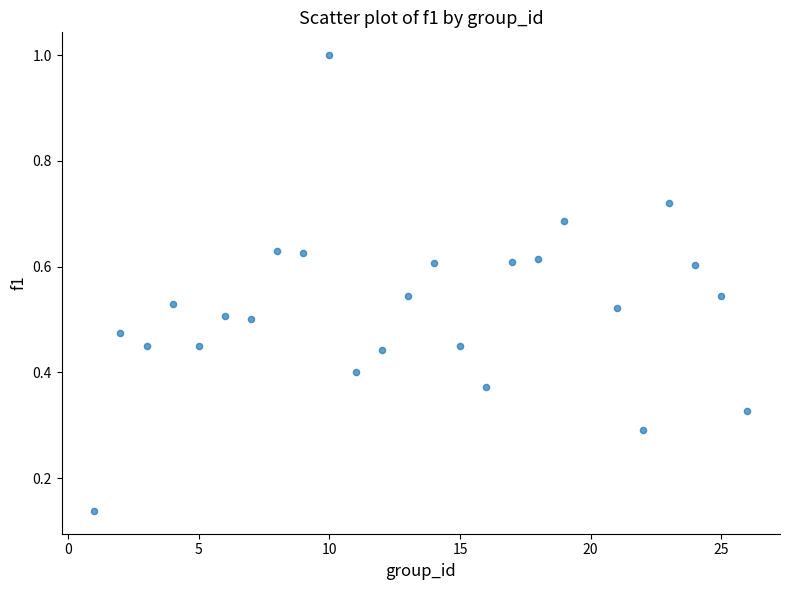

What is the range of Y values (max minus min)?

0.9